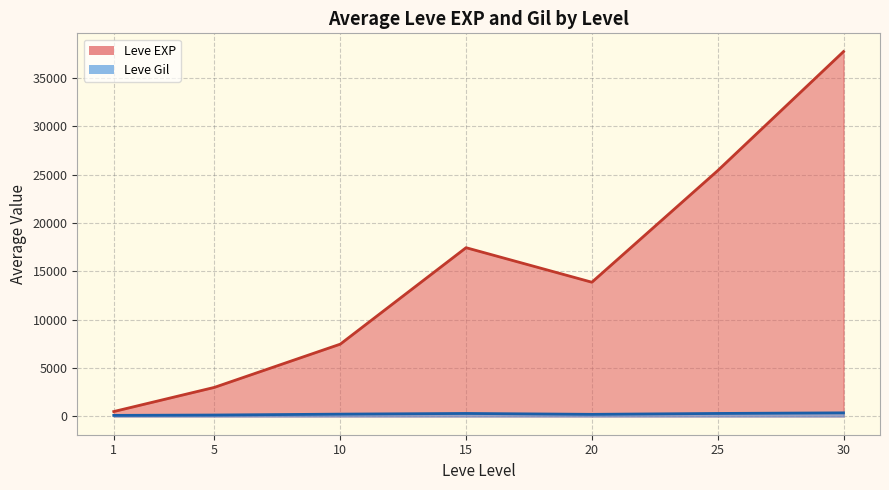

What is the highest value of the Leve Gil series?

532